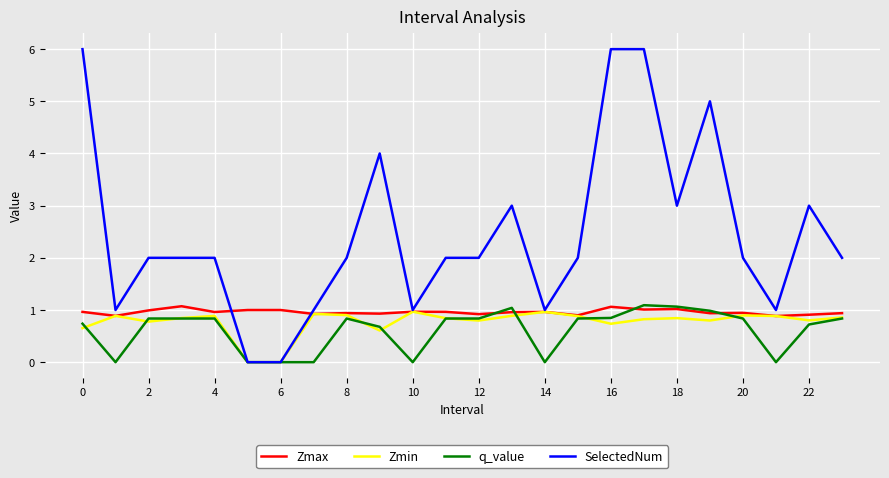

What is the greatest value displayed?

6.0